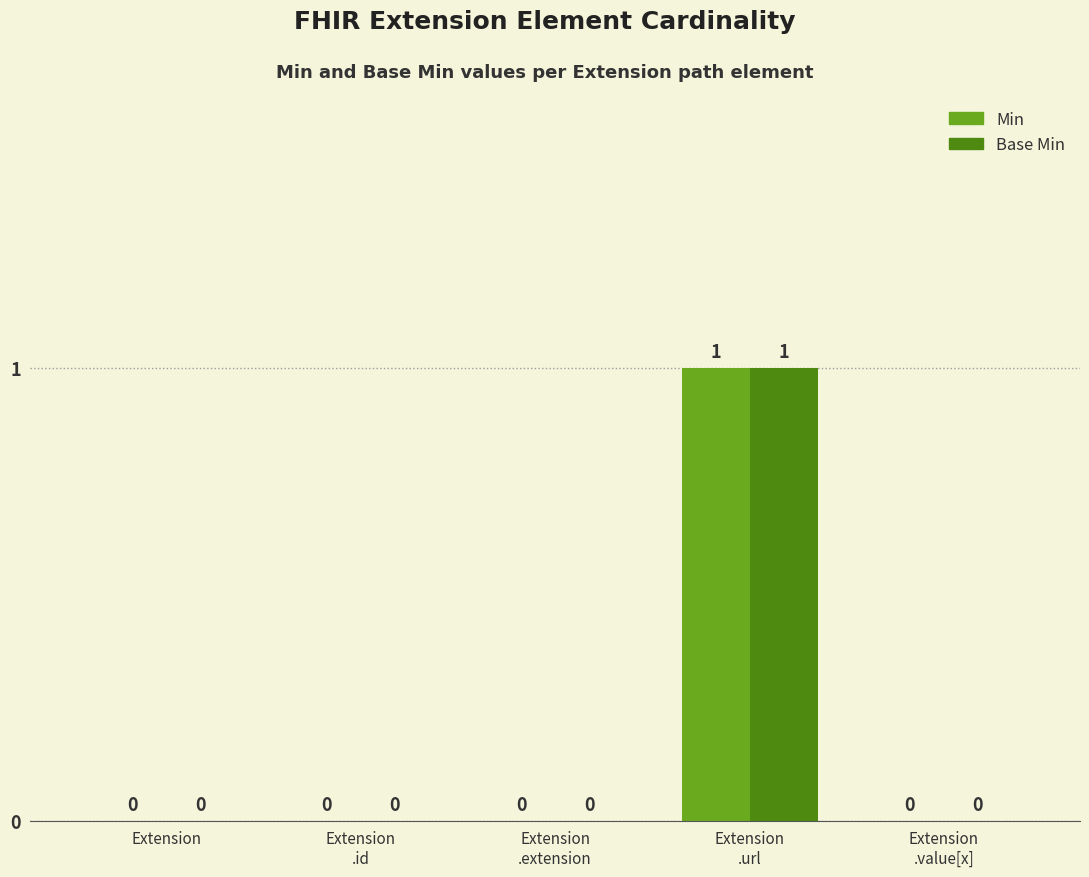

Reading left to right, extract all data points from this chart.

Min: 0	0	0	1	0
Base Min: 0	0	0	1	0